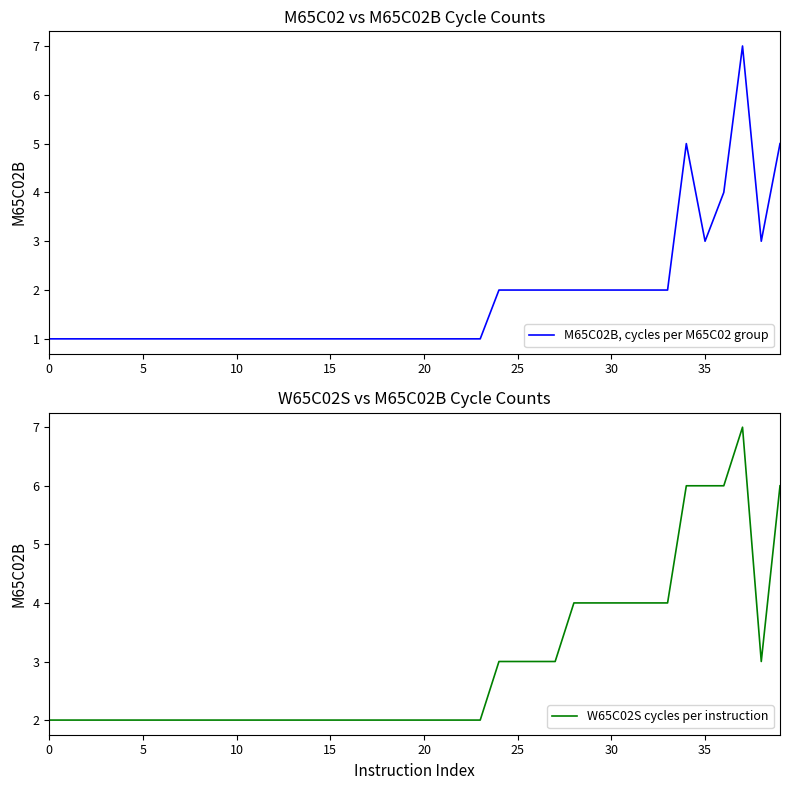

What is the maximum value shown in the chart?

7